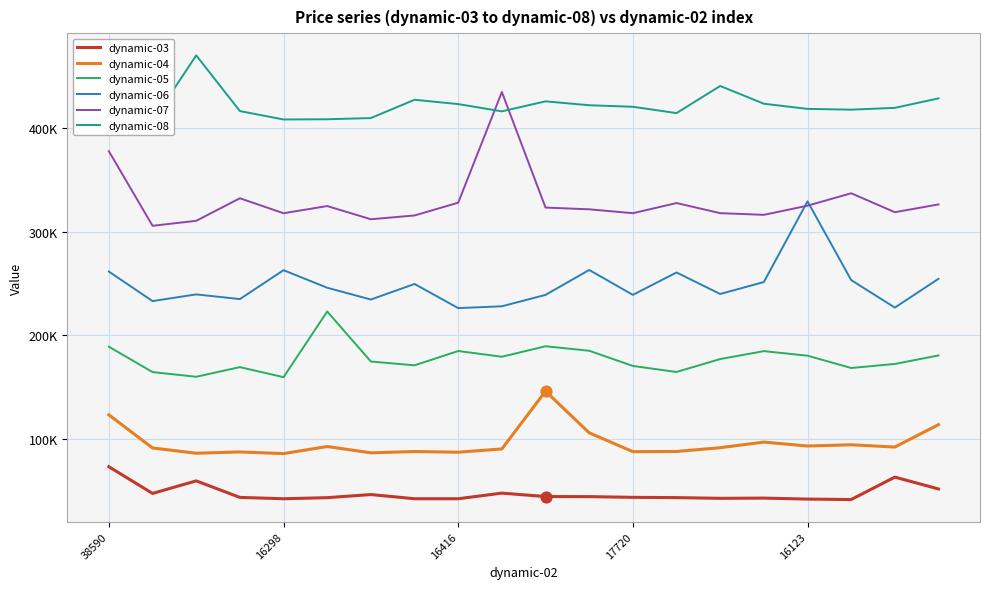

At how many categories does at least one series exceed 212360?

20